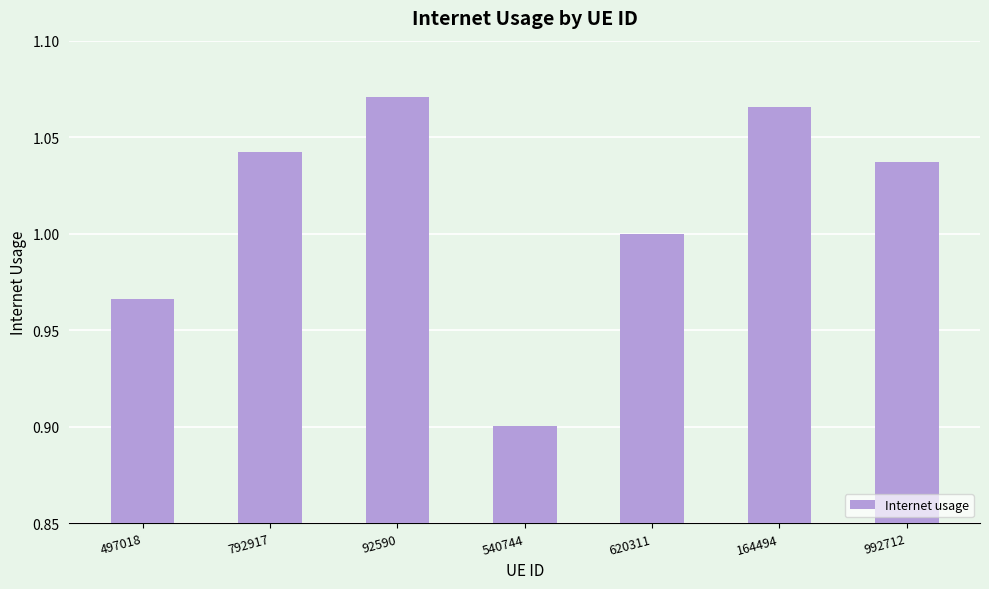

Which has a higher value, 620311 or 992712?

992712